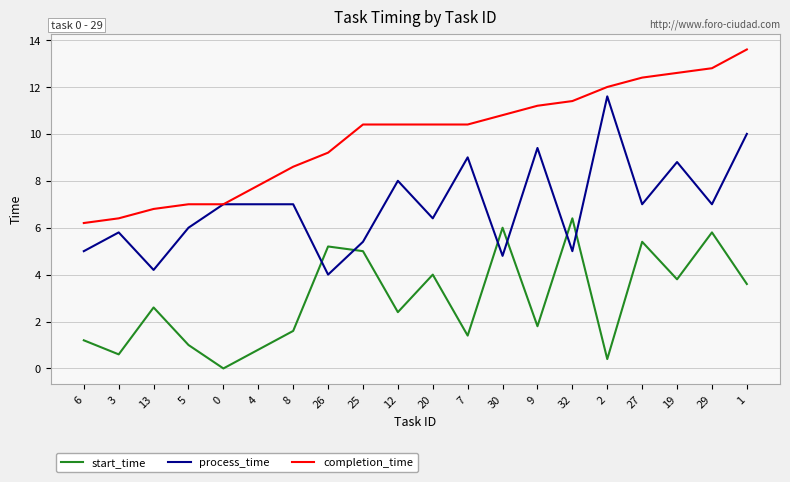

Does the chart have visible grid lines?

Yes